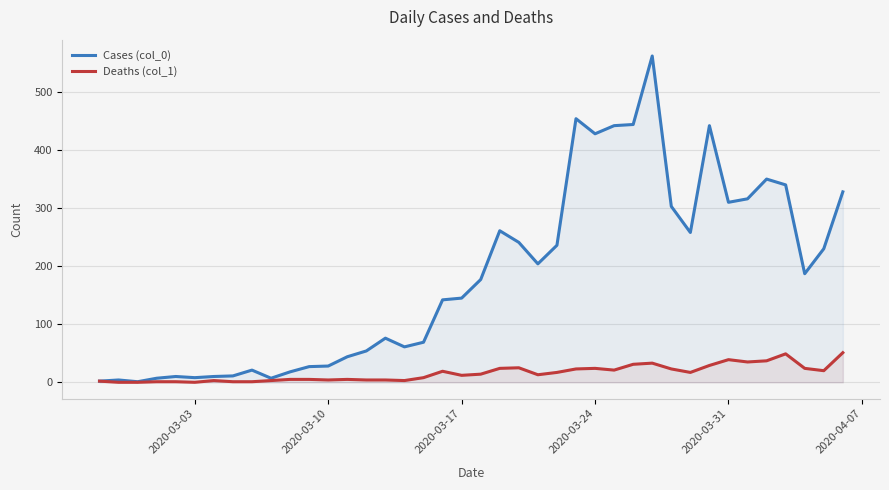

What is the average value of the Deaths (col_1) series?

16